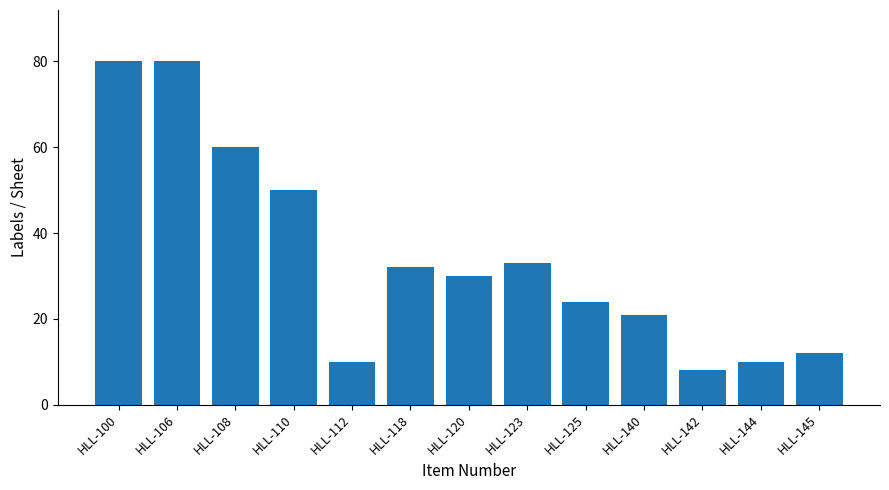

What is the difference between the second highest and second lowest values?

70